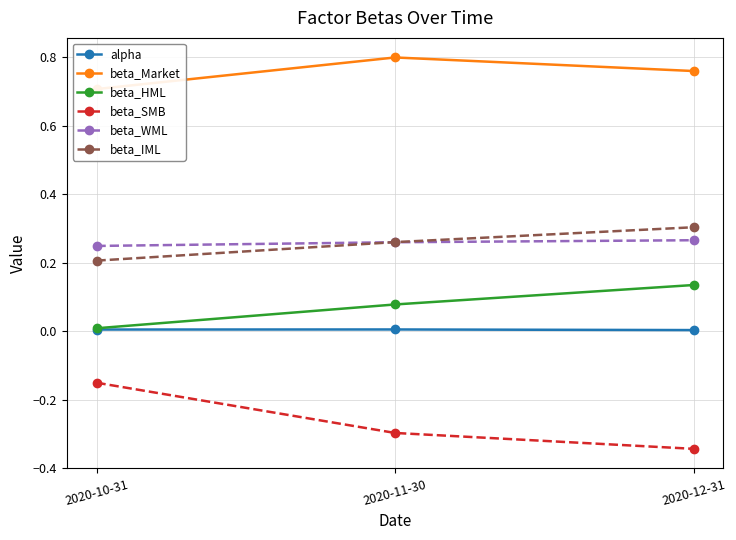

Is the value of beta_Market at 2020-11-30 greater than the value of beta_WML at 2020-10-31?

Yes